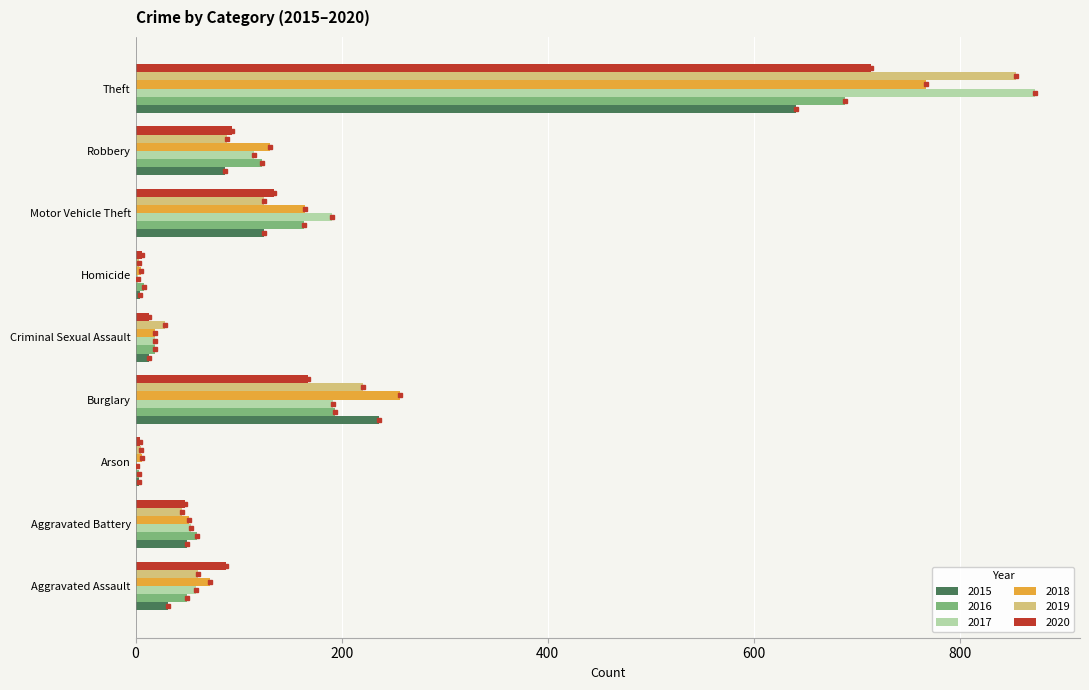

Which label corresponds to the largest value in the chart?

Theft